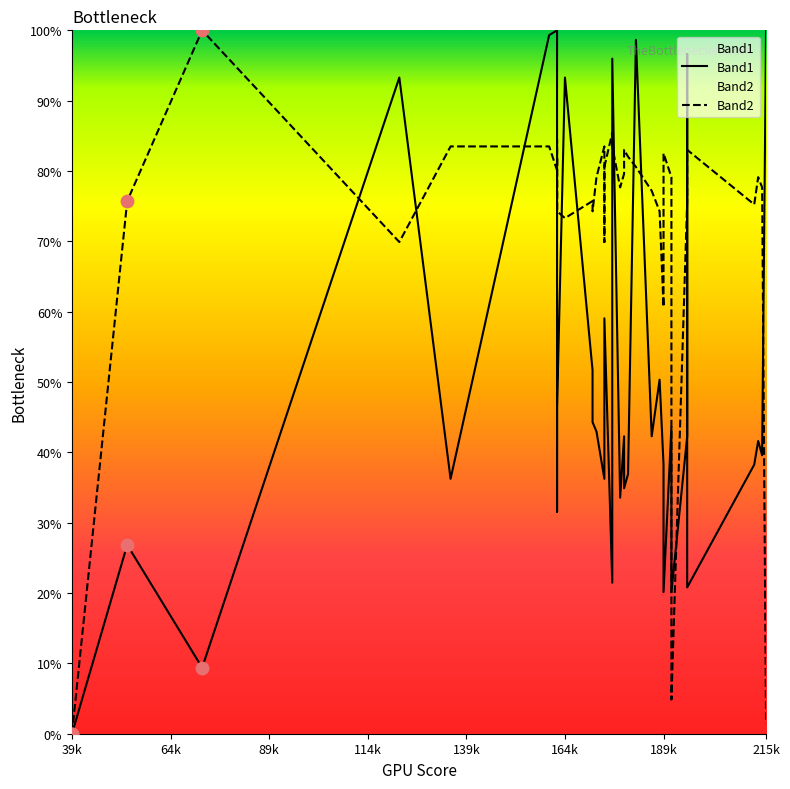

At how many categories does at least one series exceed 96?

6